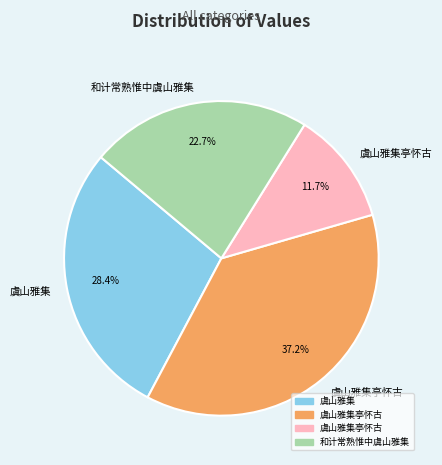

Is there any slice that represents more than half of the pie?

No